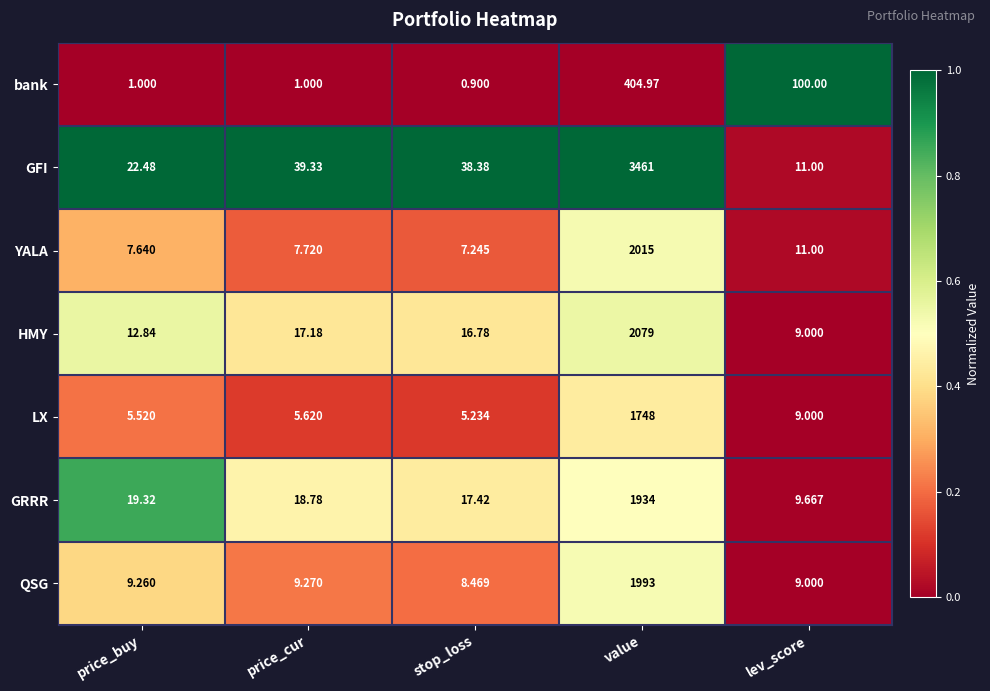

How many data points does each series have?

5